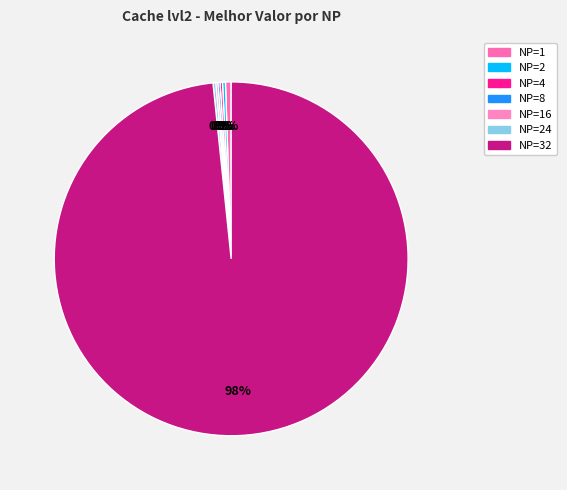

Is there any slice that represents more than half of the pie?

Yes